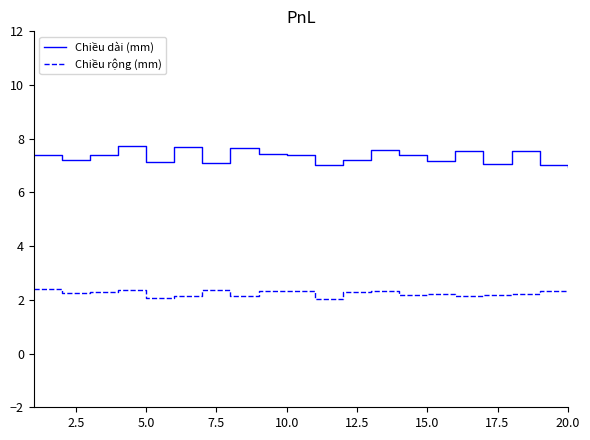

True or false: Chiều rộng (mm) and Chiều dài (mm) cross at least once.

False